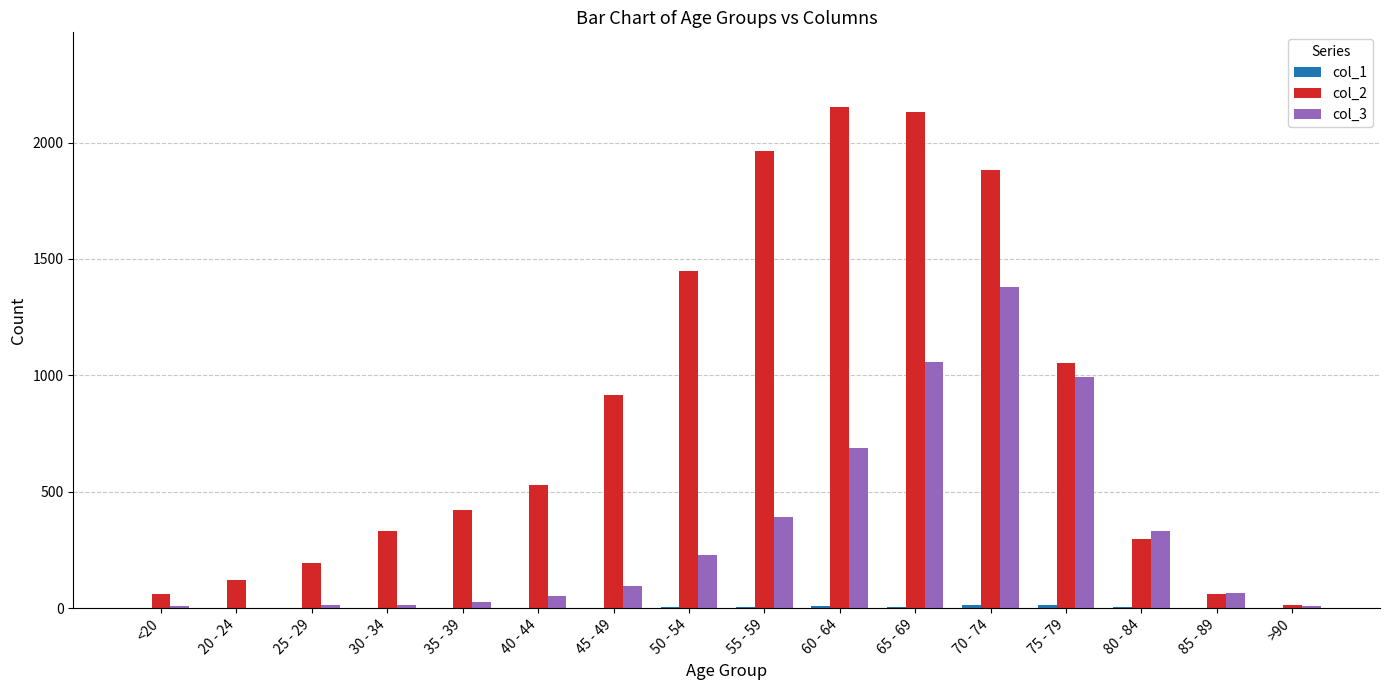

Which series has the largest total across all categories?

col_2